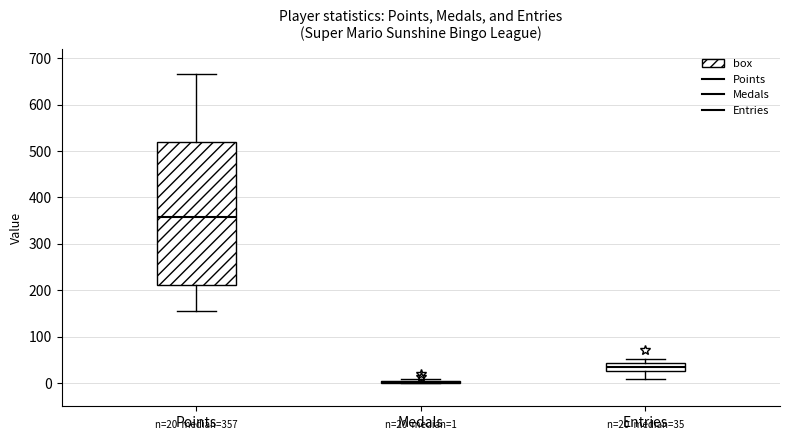

Comparing the boxes themselves (not the whiskers), which one is the tallest?

Points